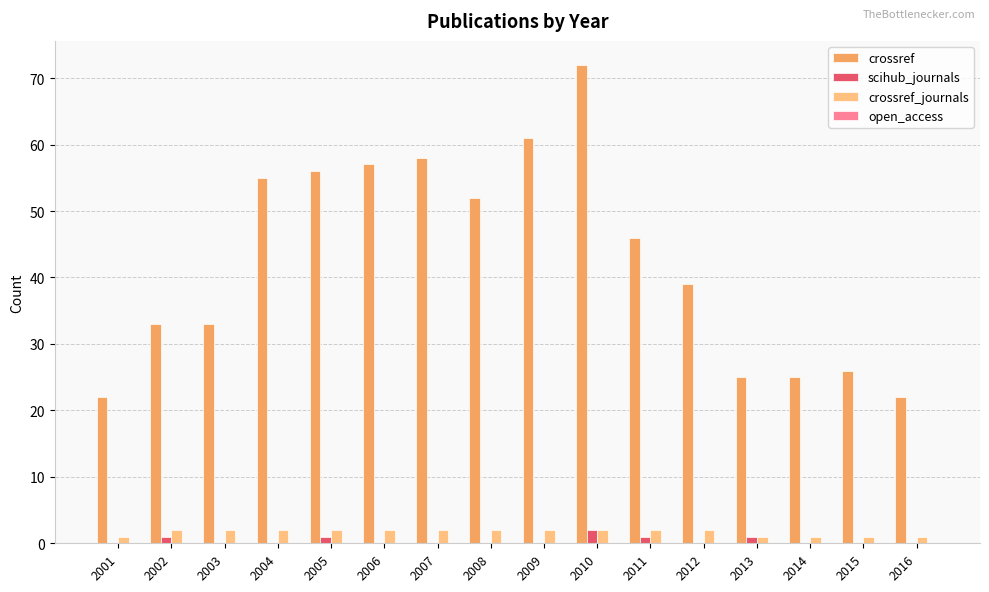

At which category is the sum across all series the highest?

2010